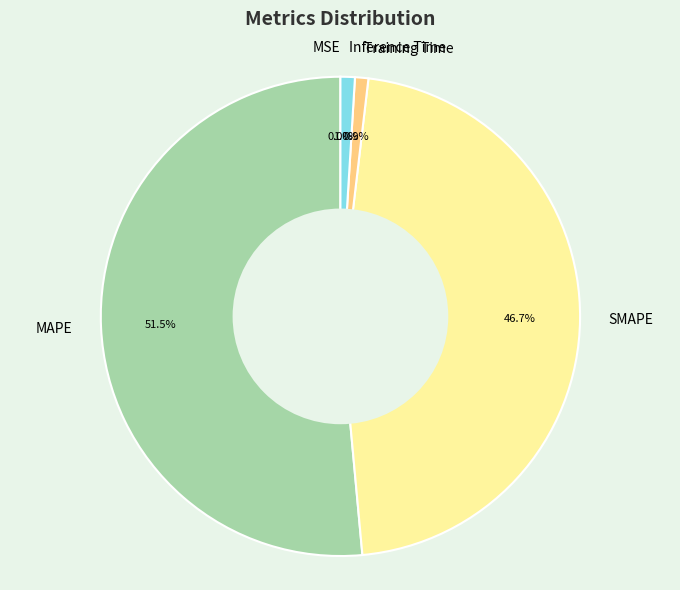

Between Training Time and MAPE, which is larger?

MAPE